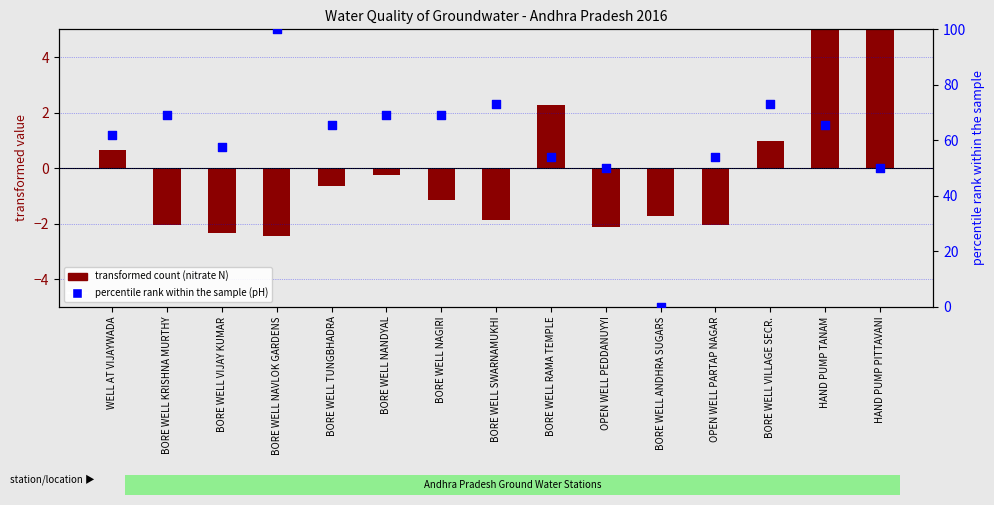

Is the value of percentile rank (pH) at OPEN WELL PEDDANUYYI greater than the value of transformed count (nitrate) at WELL AT VIJAYWADA?

Yes